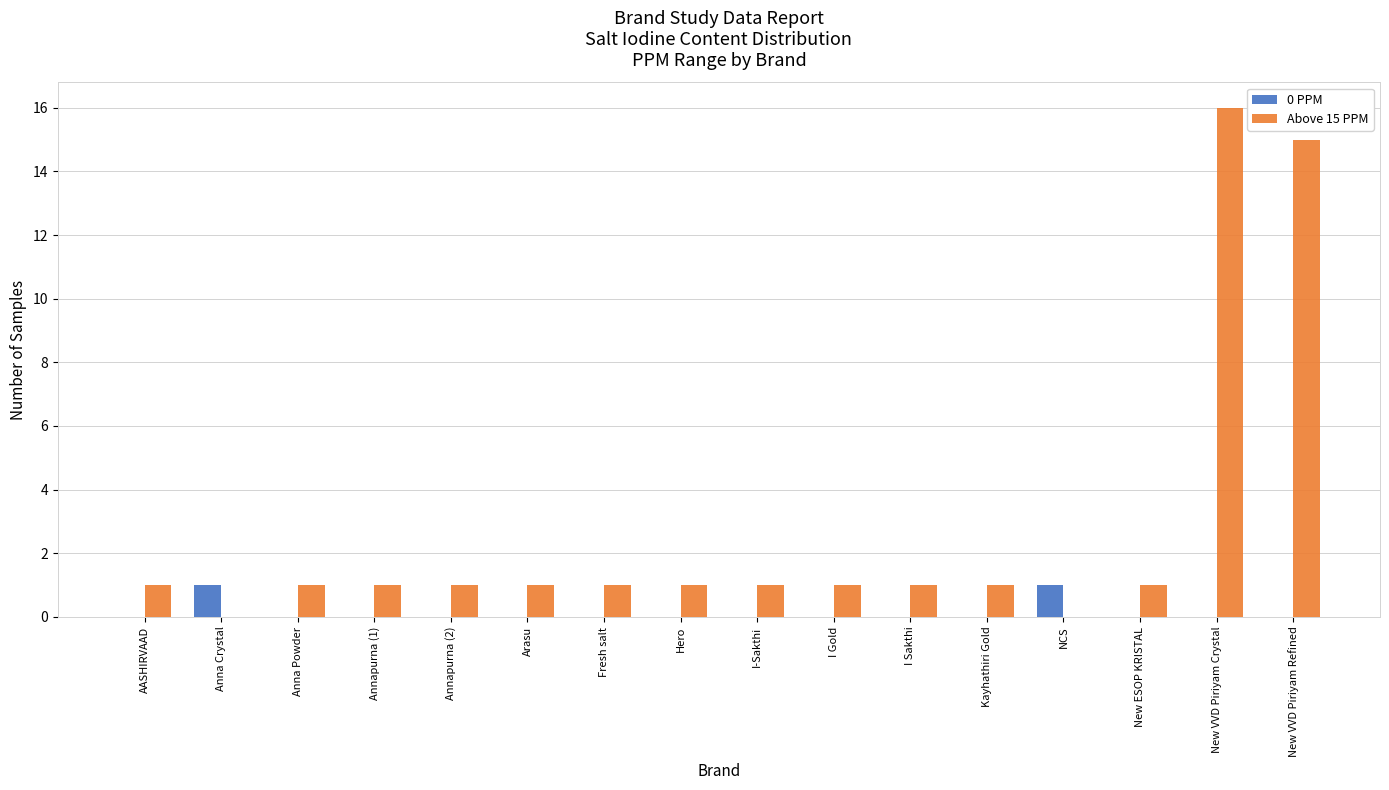

What is the sum of the Above 15 PPM values at New VVD Piriyam Crystal and Anna Powder?

17